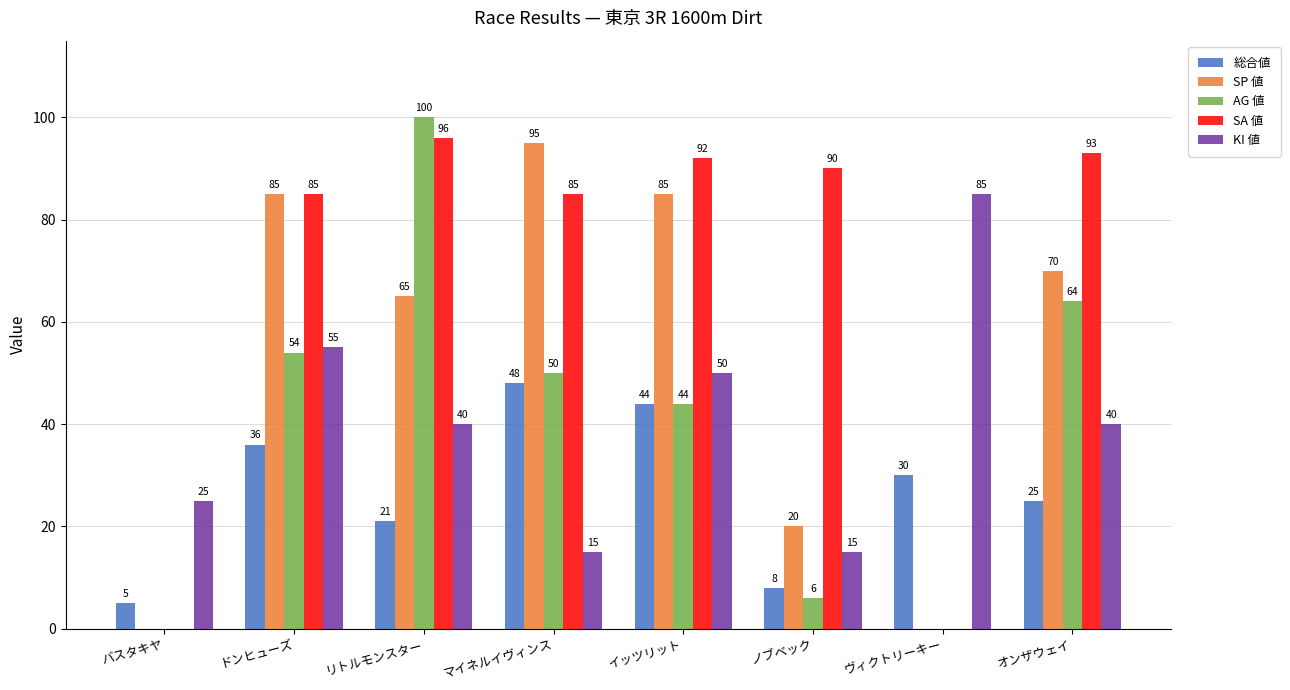

What is the greatest value displayed?

100